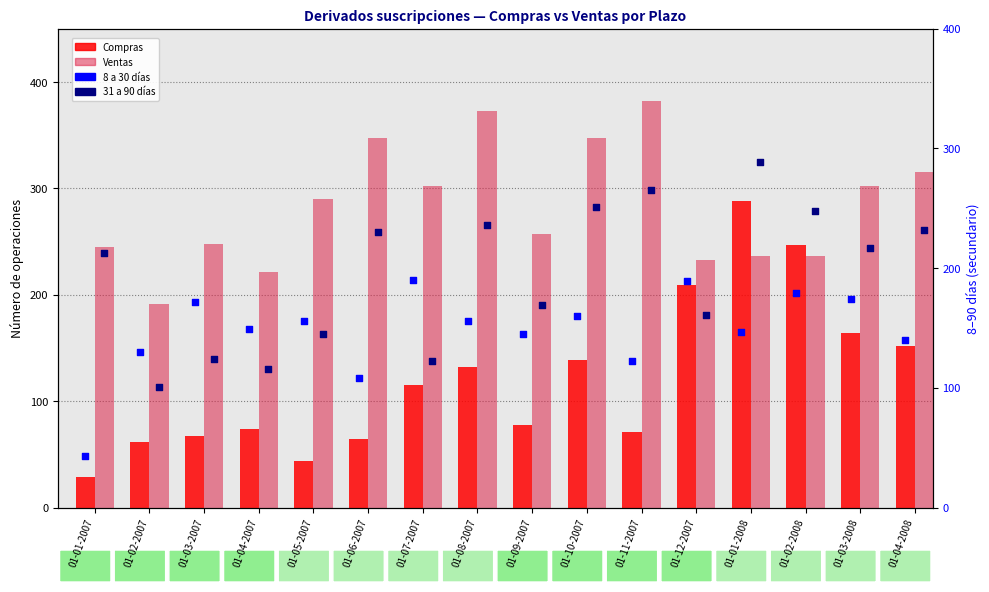

Which series reaches the minimum Y coordinate?

Compras